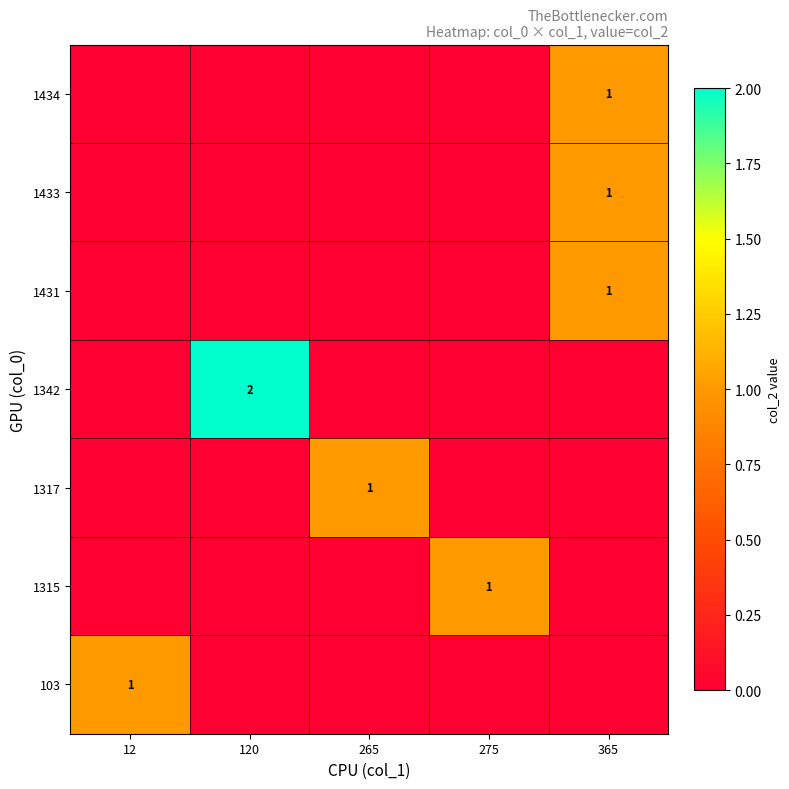

True or false: 1315 has a value of 1 at 275.

True